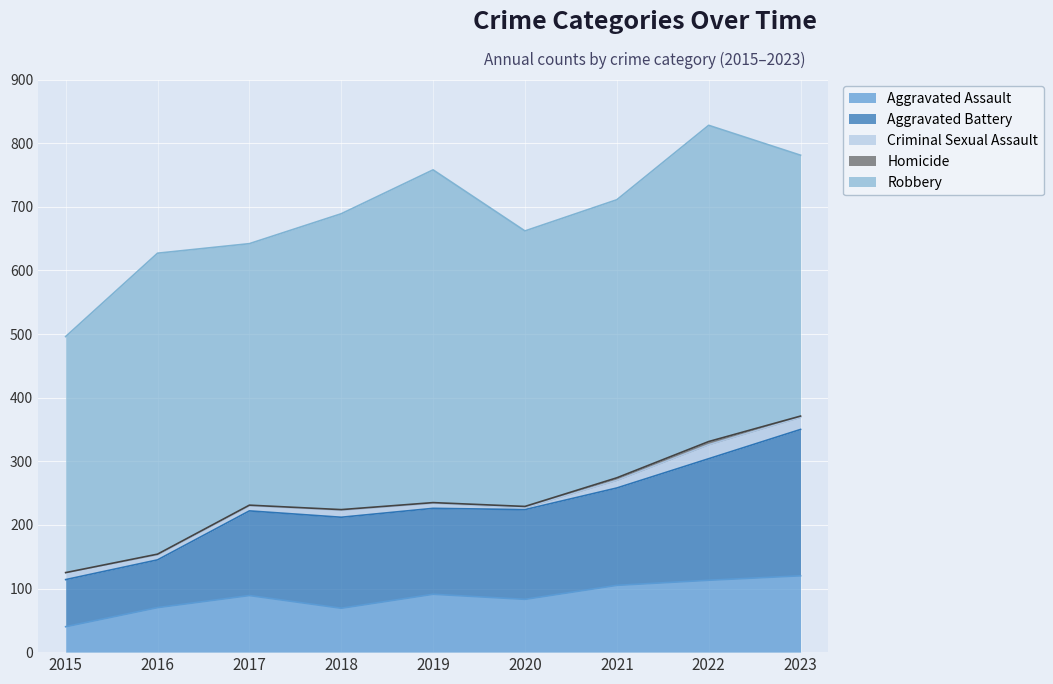

What is the difference between the maximum and minimum values in the Criminal Sexual Assault series?

19